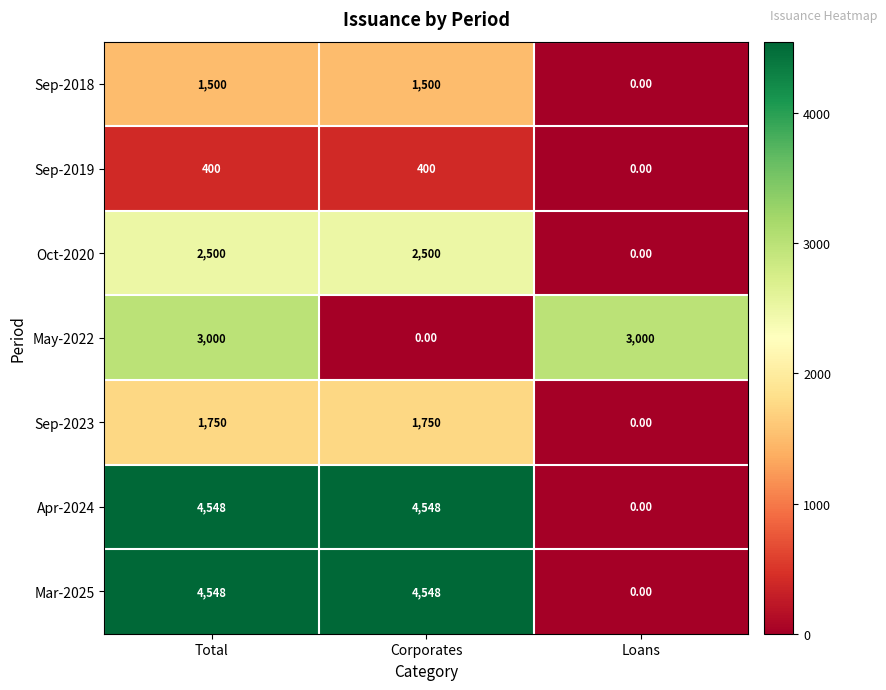

Which category has the lowest value in the Sep-2023 series?

Loans